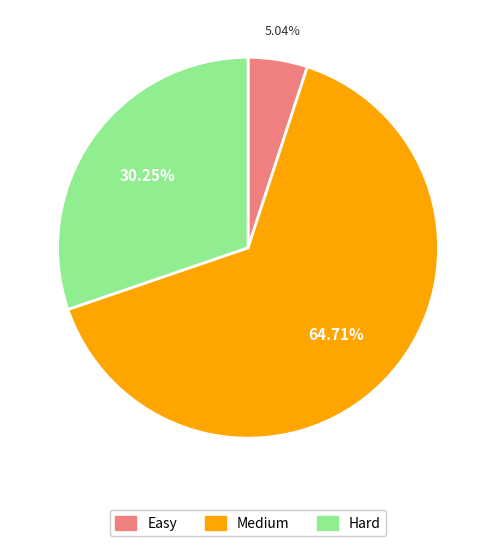

What is the ratio of the value at Medium to the value at Easy?

12.8